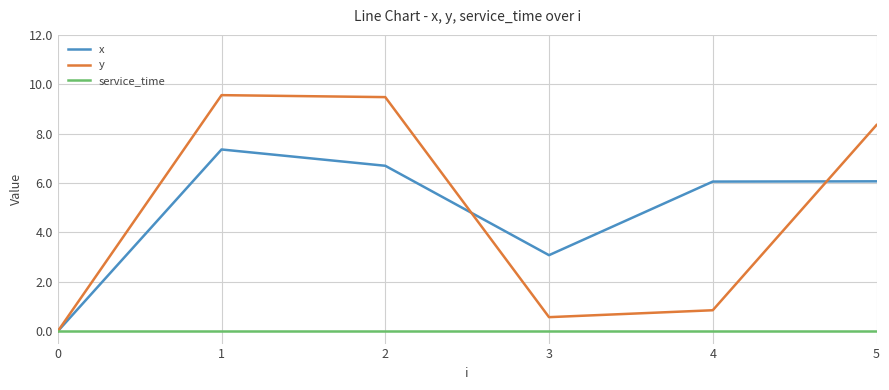

Does the chart have visible grid lines?

Yes